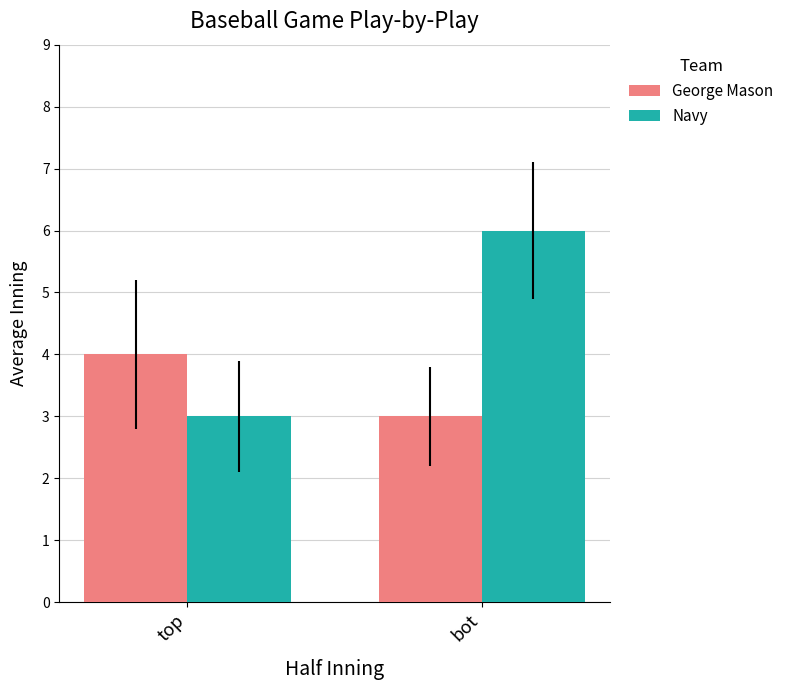

What is the difference between the highest and lowest values at bot?

3